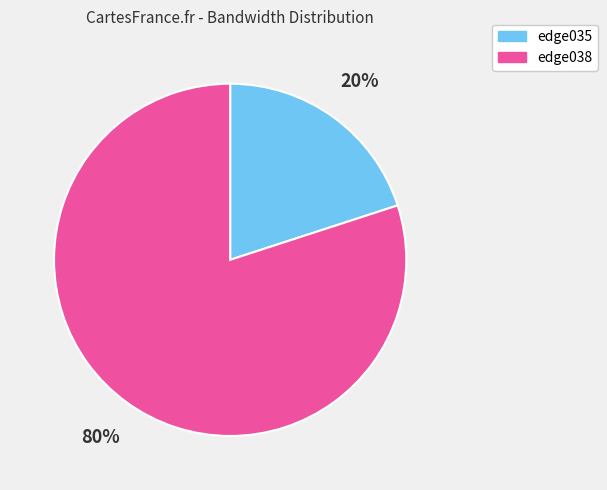

Count the number of slices in the pie.

2